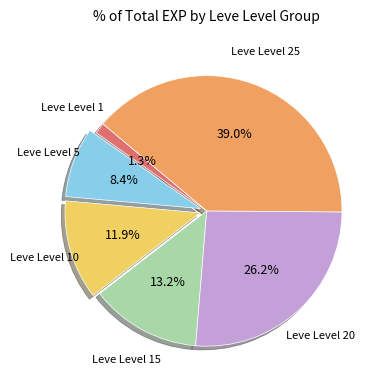

Does any single category account for the majority?

No